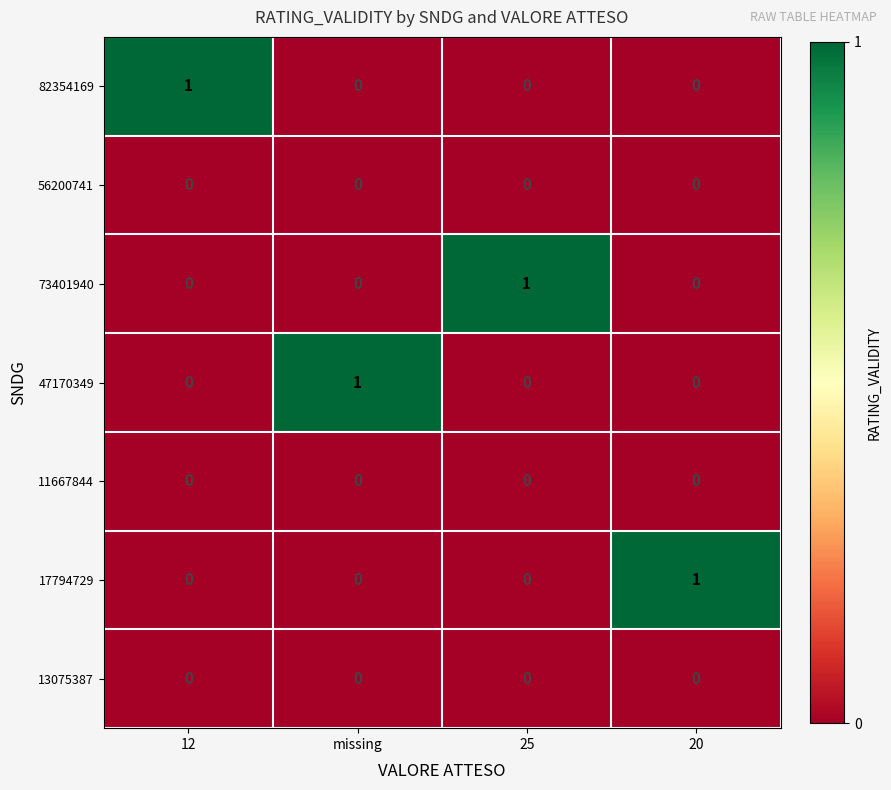

Is it true that 56200741 equals 0 at 12?

True